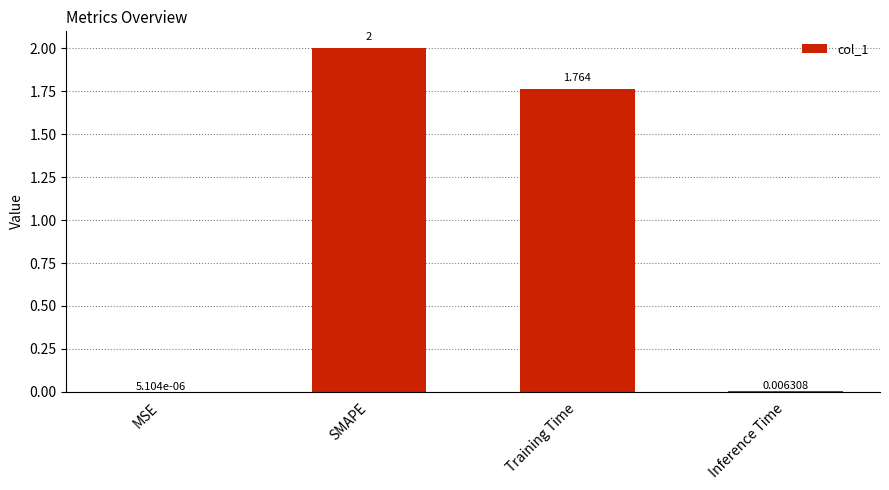

What is the change in value from MSE to SMAPE?

+2.0